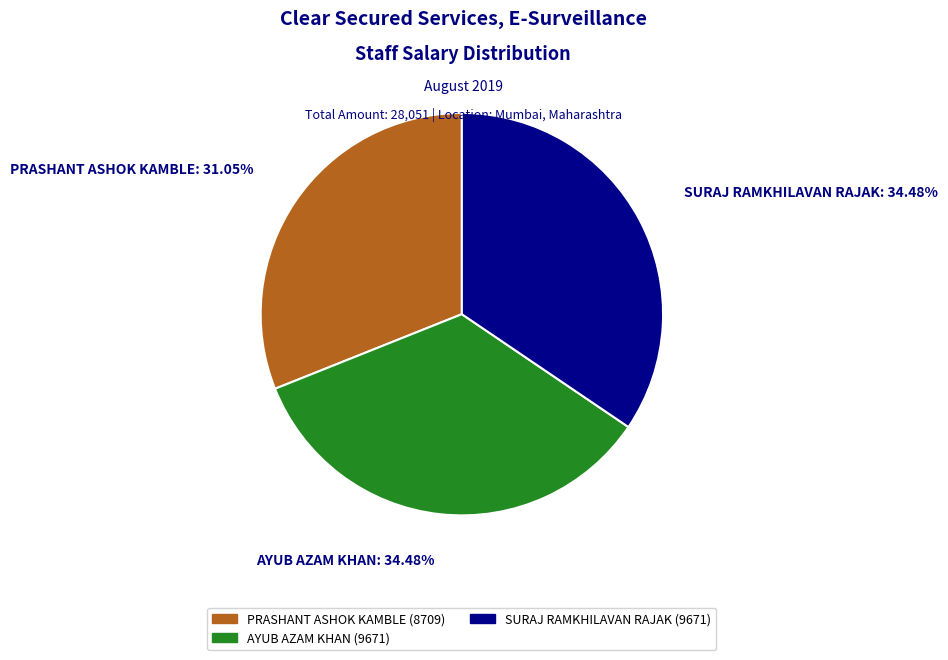

Count the number of slices in the pie.

3